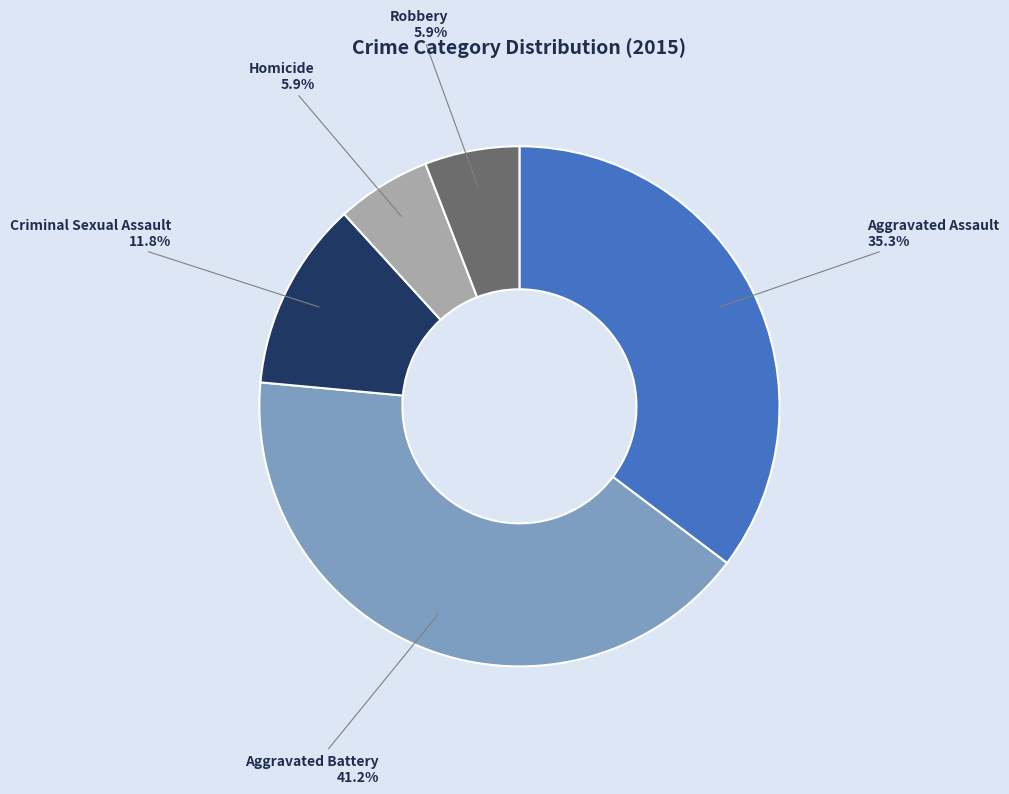

How many slices are in this pie chart?

5